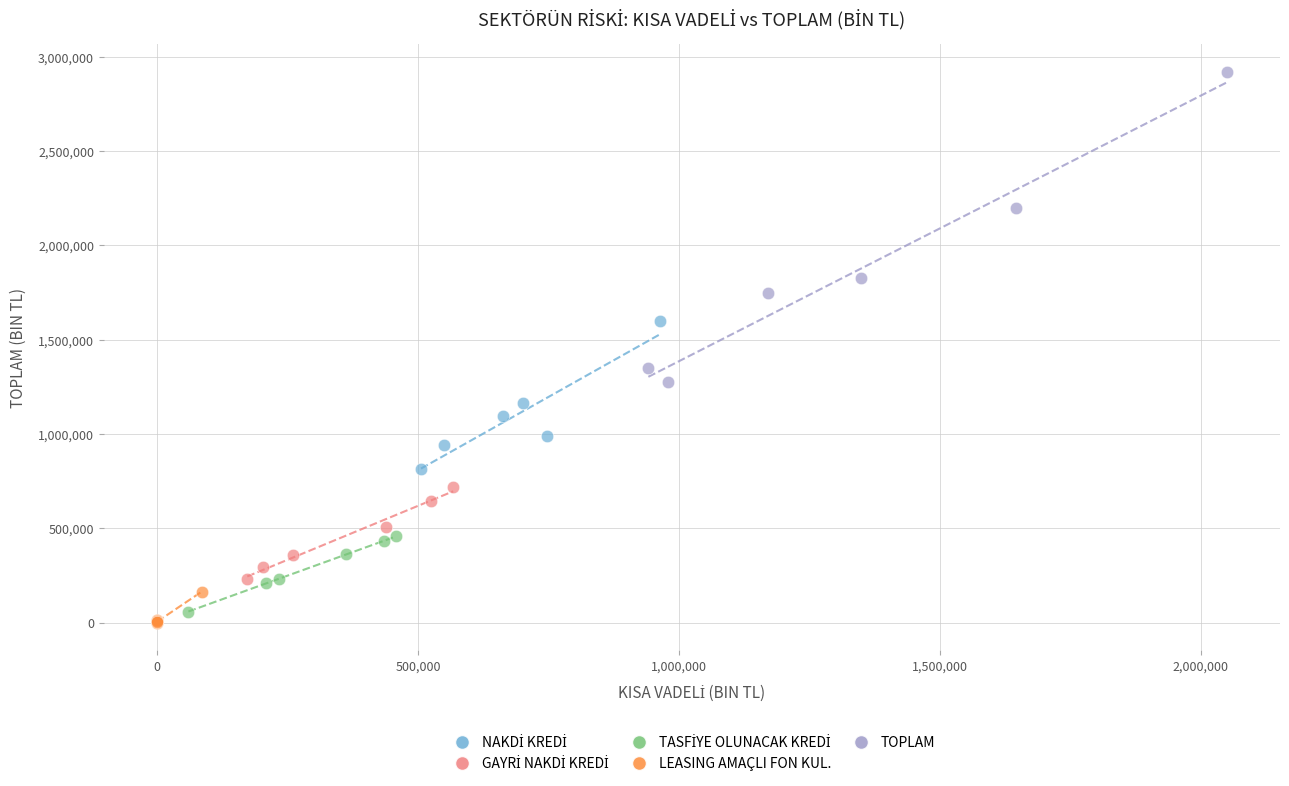

Which series has the widest spread of Y values?

TOPLAM